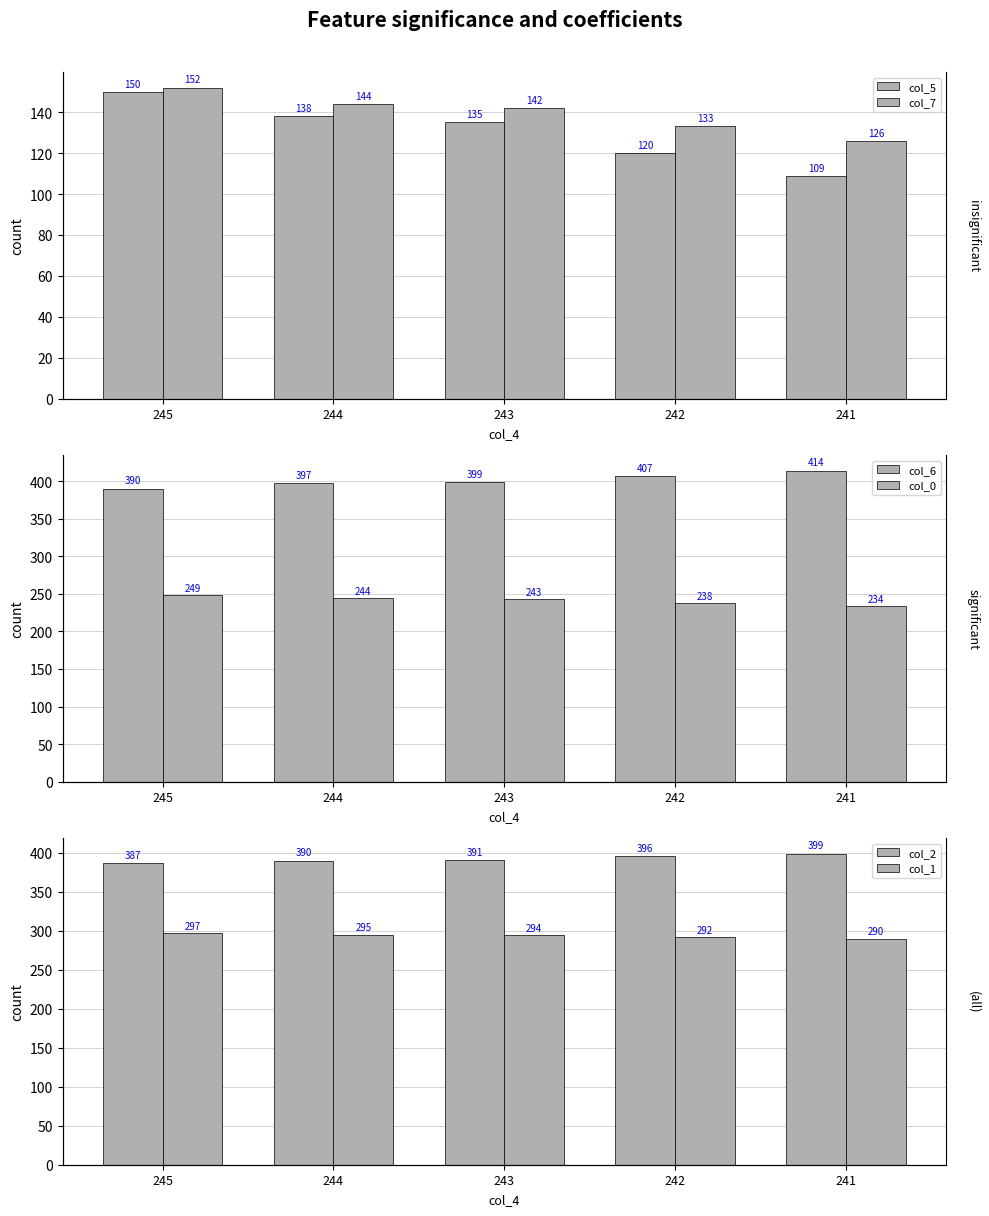

Is the value of col_2 at 244 greater than the value of col_5 at 245?

Yes